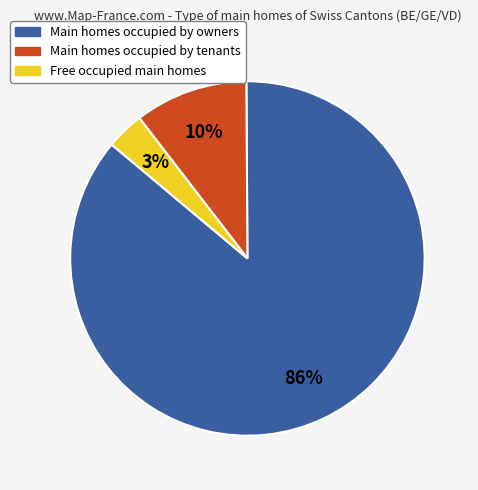

Combined, do Main homes occupied by tenants and Main homes occupied by owners account for over 50%?

Yes